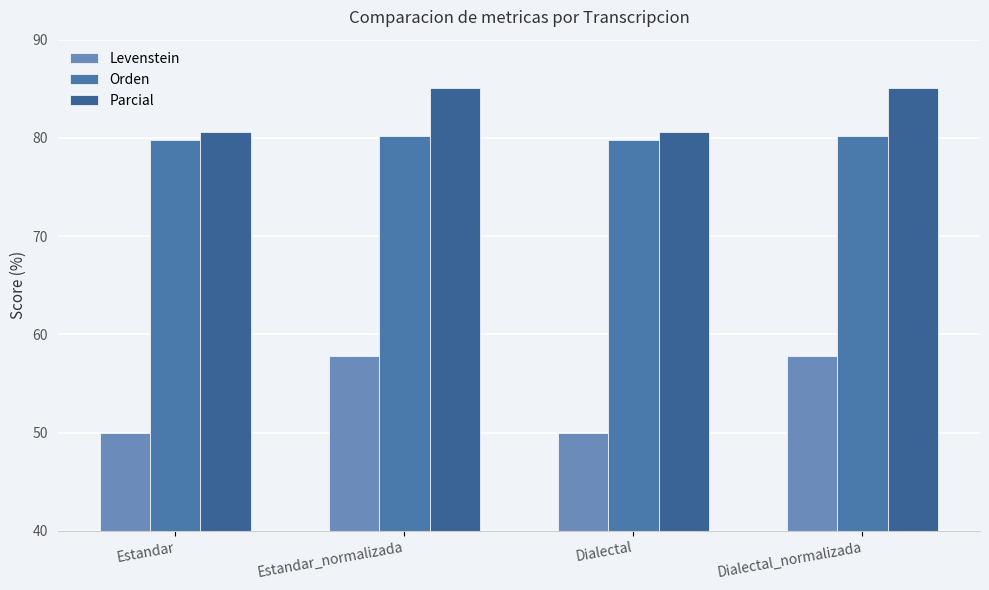

At which category does the chart reach its peak across all series?

Estandar_normalizada